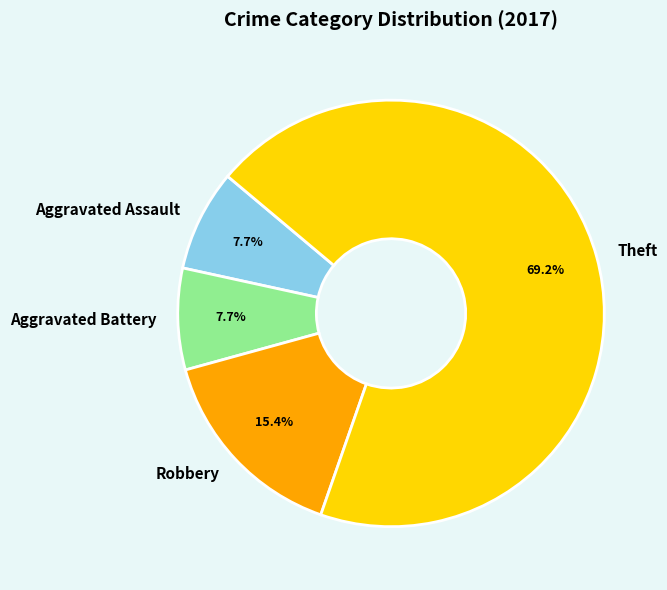

To the nearest percent, what portion does Theft represent?

69%